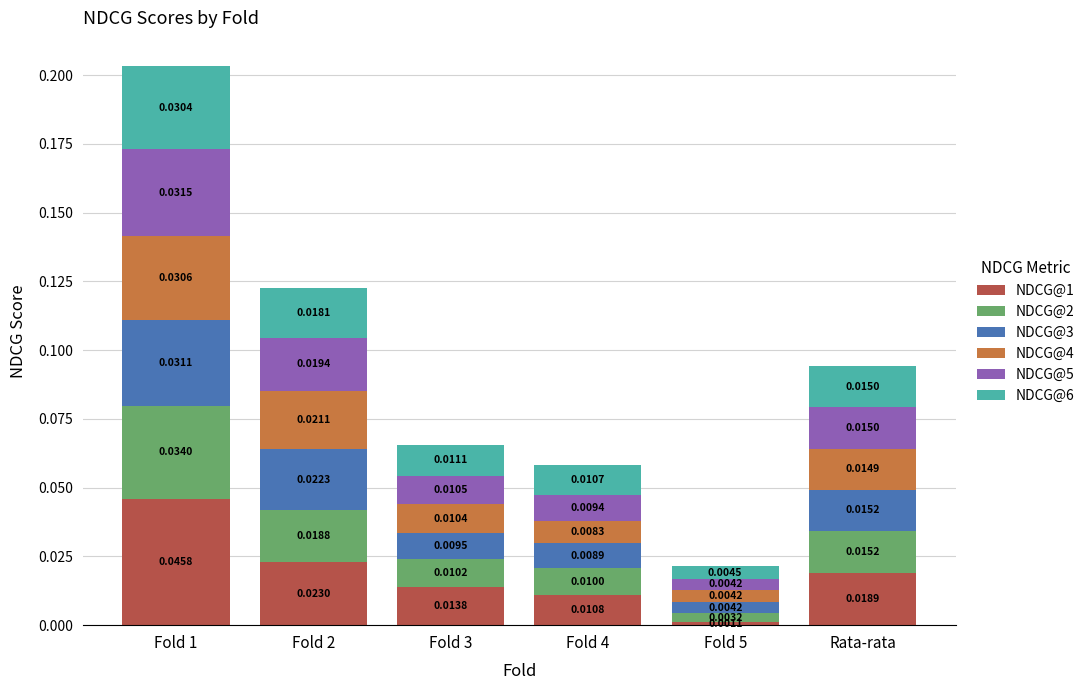

At which category is the sum across all series the highest?

Fold 1